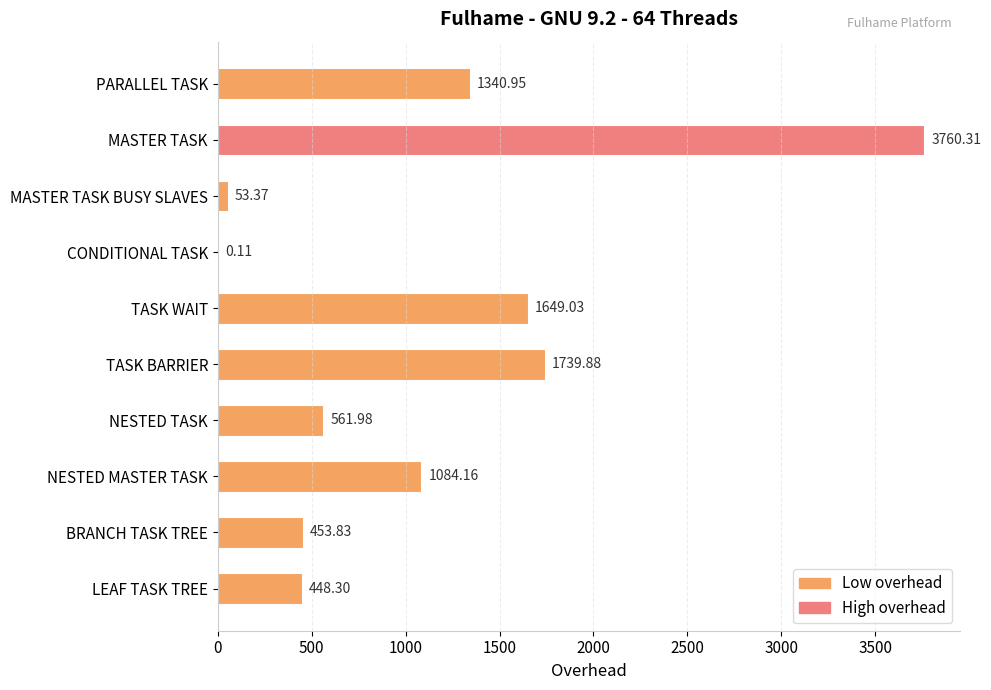

Approximately how many times larger is the value at LEAF TASK TREE compared to MASTER TASK BUSY SLAVES?

8.4